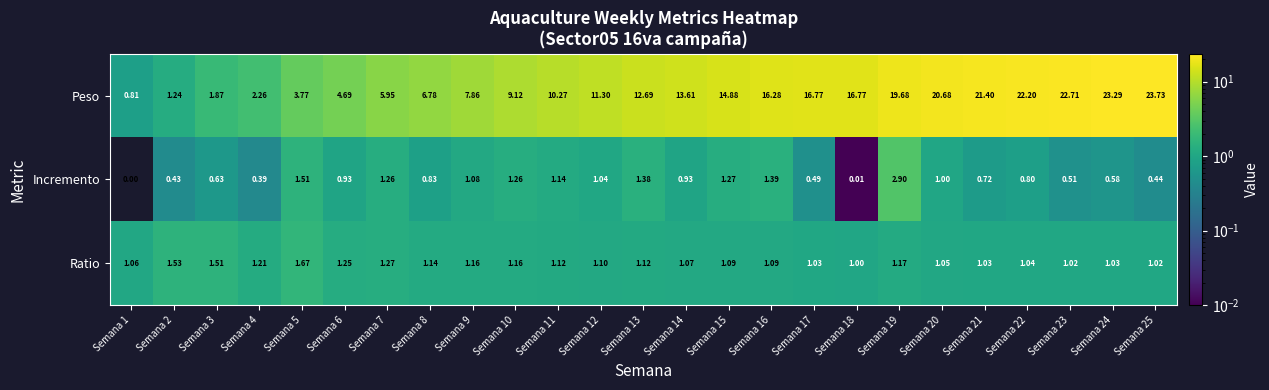

Which category has the highest value across all series?

Semana 25